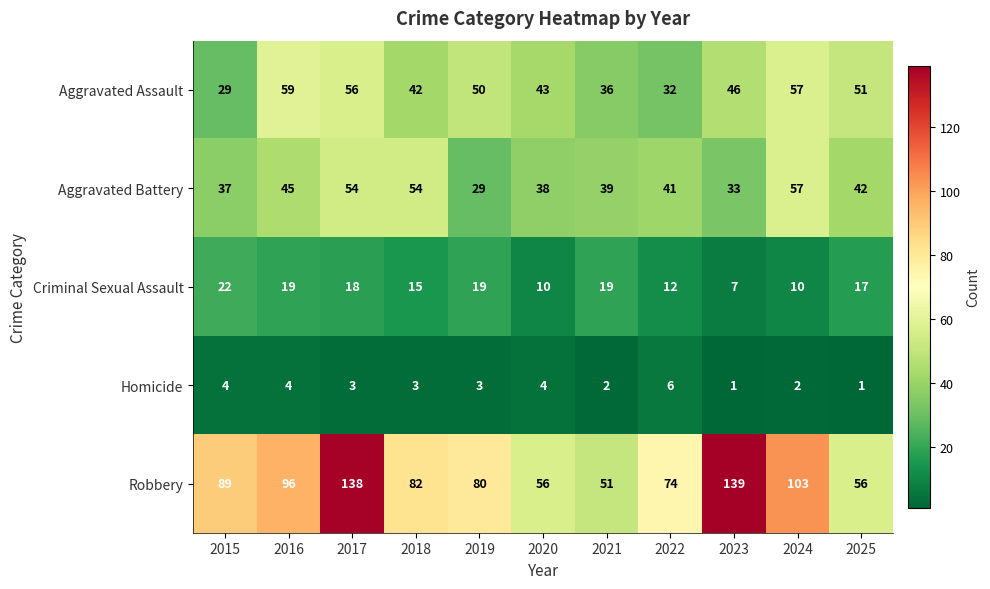

What is the approximate value of Robbery at 2015?

89